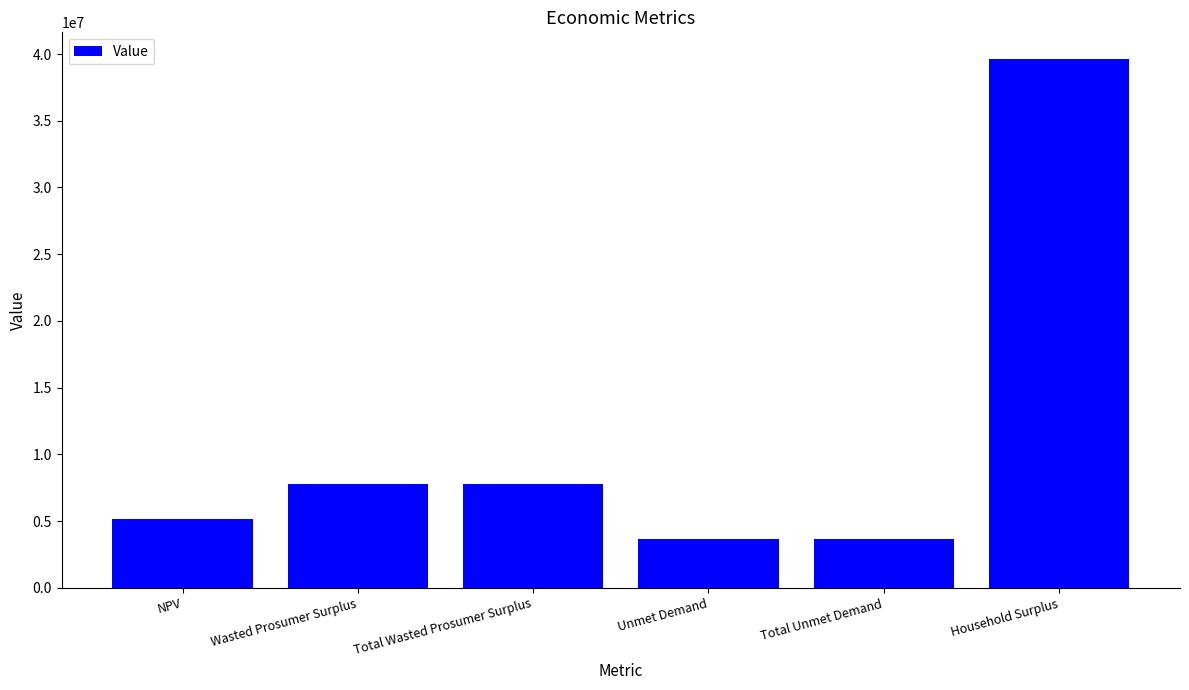

How many values are below 7783526?

3